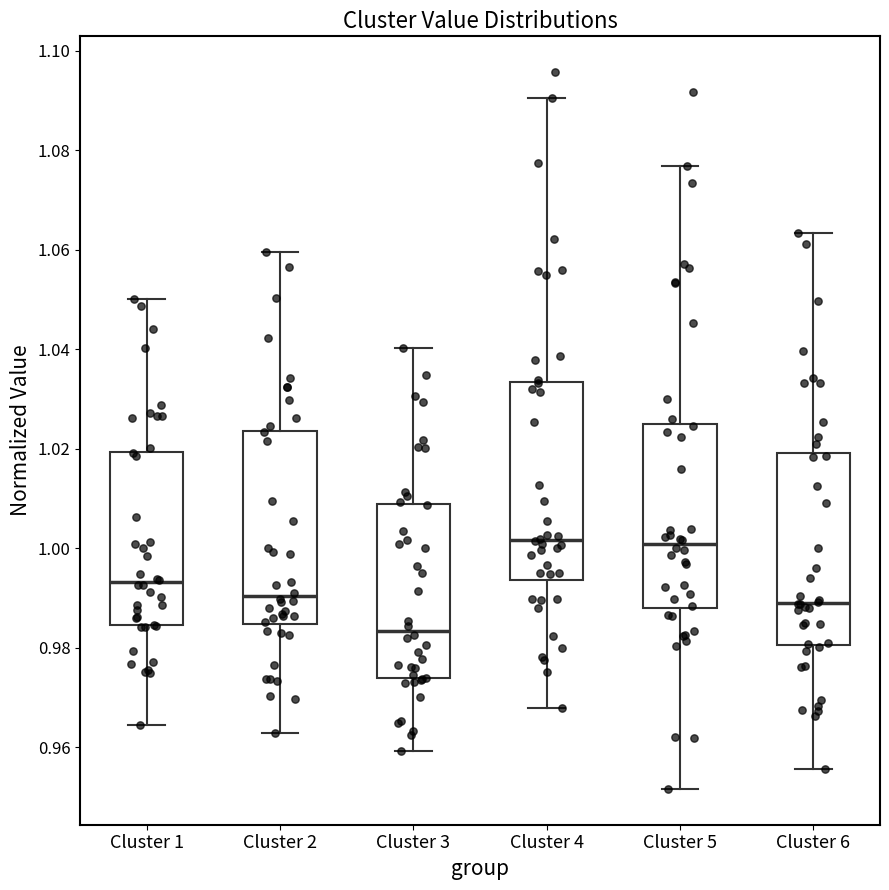

Reading left to right, transcribe this box plot: for each box, give where its median line is, the range the box spans, and where its two whiskers end, as read against the y-axis. The values are not printed on the chart, so give them approximately, as read against the axis.

Cluster 1: median 0.994, box 0.984 to 1.020, whiskers 0.964 to 1.050
Cluster 2: median 0.990, box 0.984 to 1.024, whiskers 0.962 to 1.060
Cluster 3: median 0.984, box 0.974 to 1.008, whiskers 0.960 to 1.040
Cluster 4: median 1.002, box 0.994 to 1.034, whiskers 0.968 to 1.090
Cluster 5: median 1.000, box 0.988 to 1.024, whiskers 0.952 to 1.076
Cluster 6: median 0.990, box 0.980 to 1.020, whiskers 0.956 to 1.064